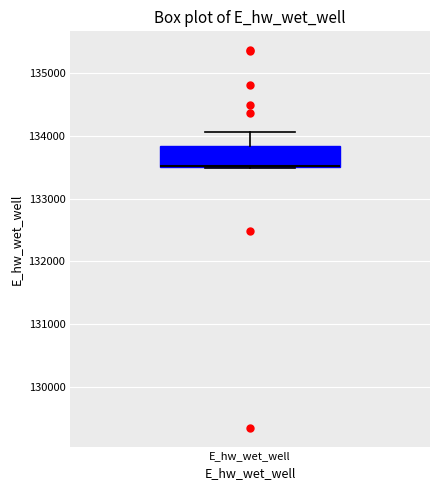

Where is the upper edge of the box for E_hw_wet_well on the y-axis? The values are not printed on the chart, so give them approximately, as read against the axis.

133800